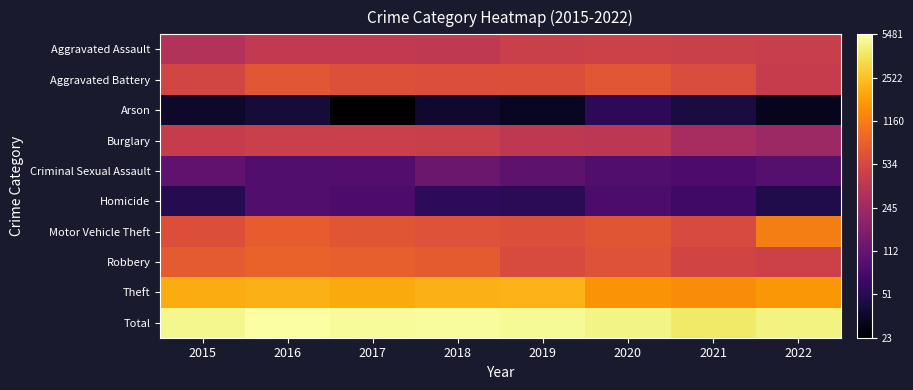

Reading left to right, extract all data points from this chart.

Aggravated Assault: 2015=5.8	2016=6.0	2017=6.0	2018=6.0	2019=6.1	2020=6.2	2021=6.1	2022=6.1
Aggravated Battery: 2015=6.2	2016=6.5	2017=6.4	2018=6.4	2019=6.4	2020=6.5	2021=6.4	2022=6.1
Arson: 2015=3.6	2016=3.7	2017=3.2	2018=3.6	2019=3.5	2020=4.0	2021=3.8	2022=3.5
Burglary: 2015=6.0	2016=6.1	2017=6.1	2018=6.1	2019=6.0	2020=5.9	2021=5.6	2022=5.5
Criminal Sexual Assault: 2015=4.7	2016=4.5	2017=4.5	2018=4.8	2019=4.6	2020=4.5	2021=4.4	2022=4.5
Homicide: 2015=3.9	2016=4.5	2017=4.4	2018=4.0	2019=4.0	2020=4.4	2021=4.2	2022=3.9
Motor Vehicle Theft: 2015=6.4	2016=6.6	2017=6.5	2018=6.4	2019=6.4	2020=6.5	2021=6.3	2022=7.1
Robbery: 2015=6.6	2016=6.7	2017=6.7	2018=6.6	2019=6.4	2020=6.5	2021=6.2	2022=6.2
Theft: 2015=7.6	2016=7.7	2017=7.6	2018=7.7	2019=7.7	2020=7.3	2021=7.2	2022=7.4
Total: 2015=8.5	2016=8.6	2017=8.5	2018=8.5	2019=8.5	2020=8.4	2021=8.3	2022=8.4